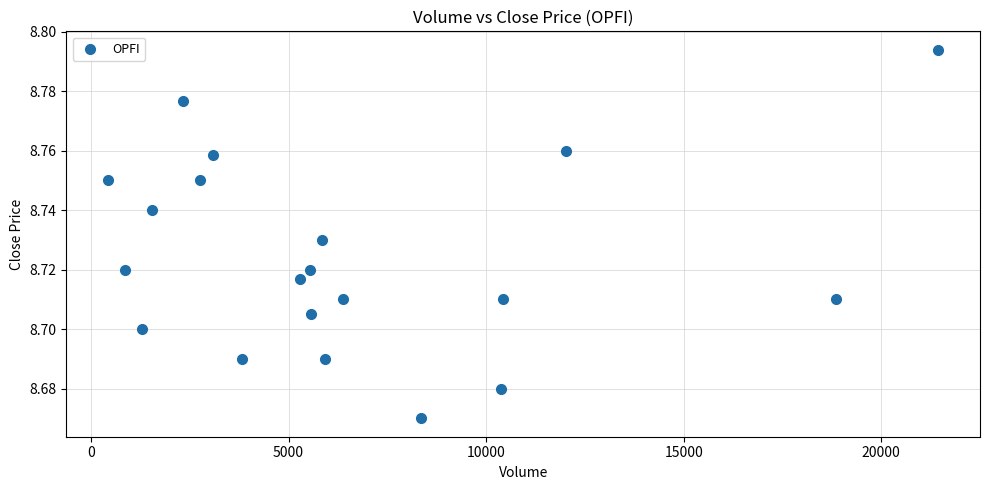

What is the range of X values (max minus min)?

21022.0